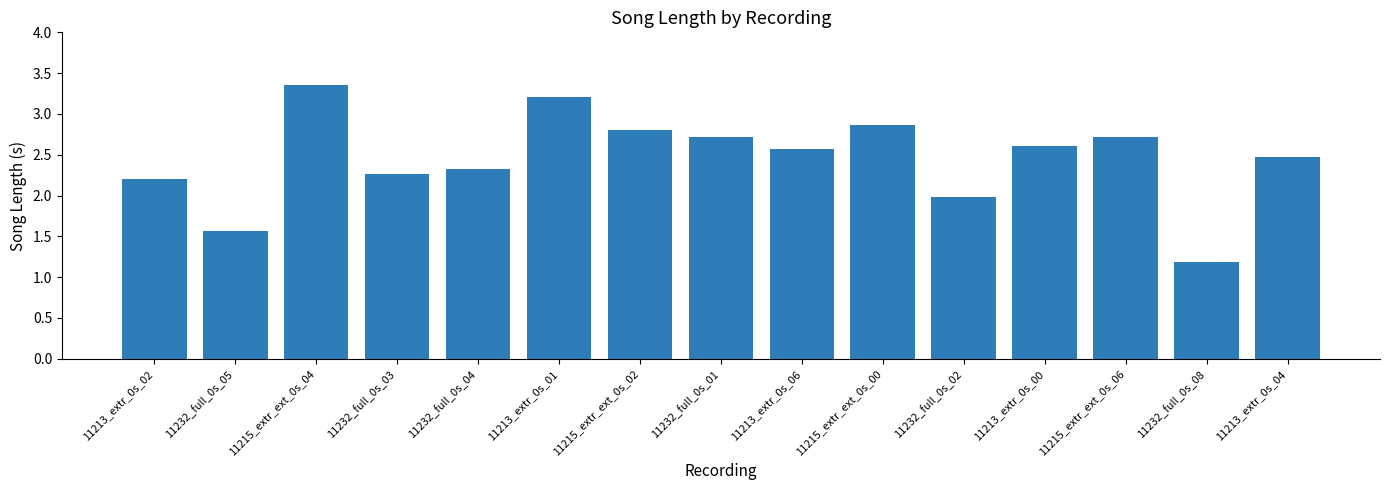

Are the bars grouped side by side (vs. stacked)?

No